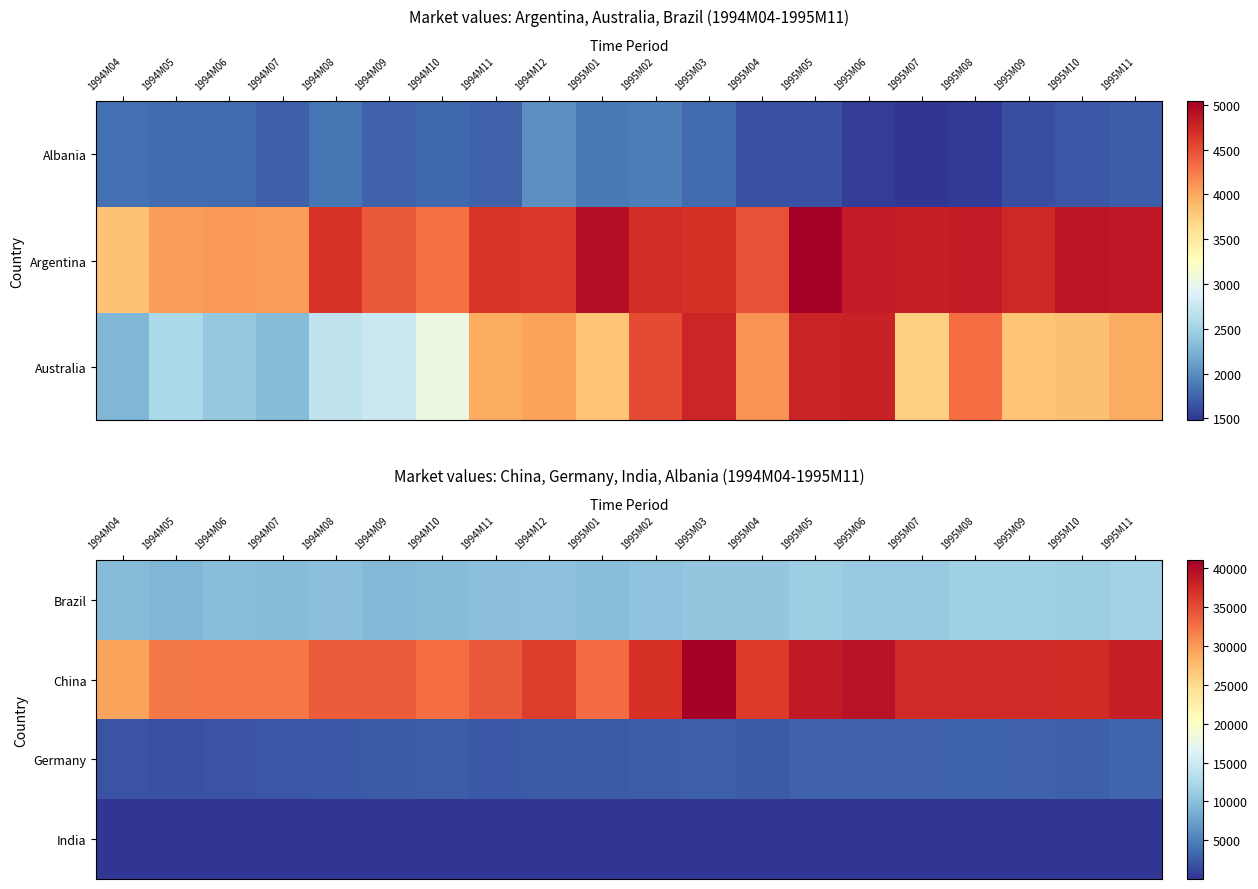

Is it true that China equals 38185.6 at 1995M11?

True